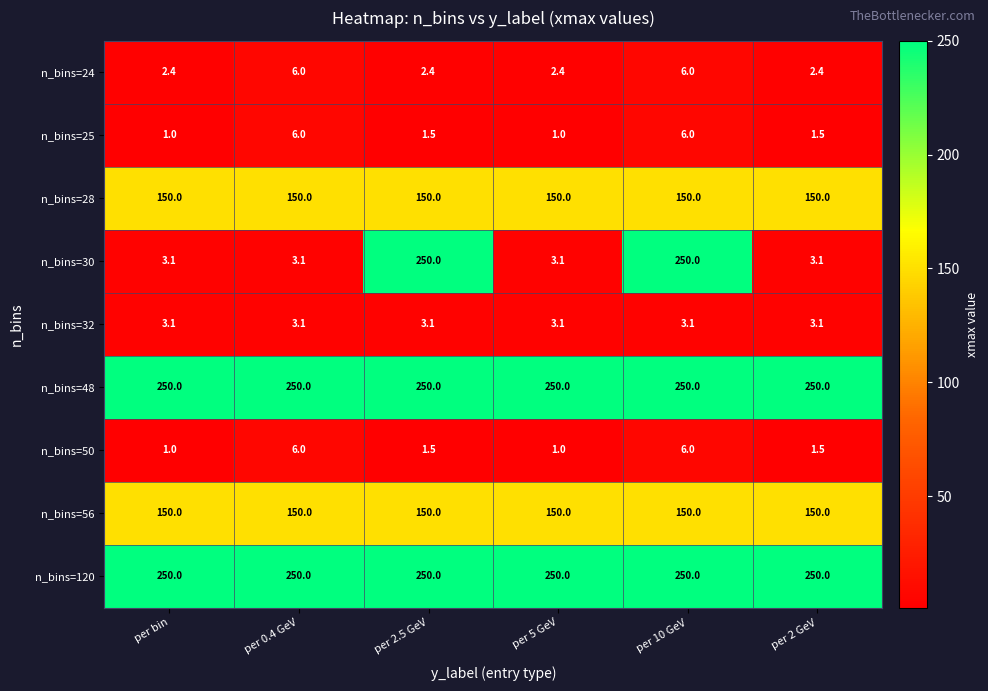

True or false: n_bins=32 has a value of 3.1 at per 2.5 GeV.

True